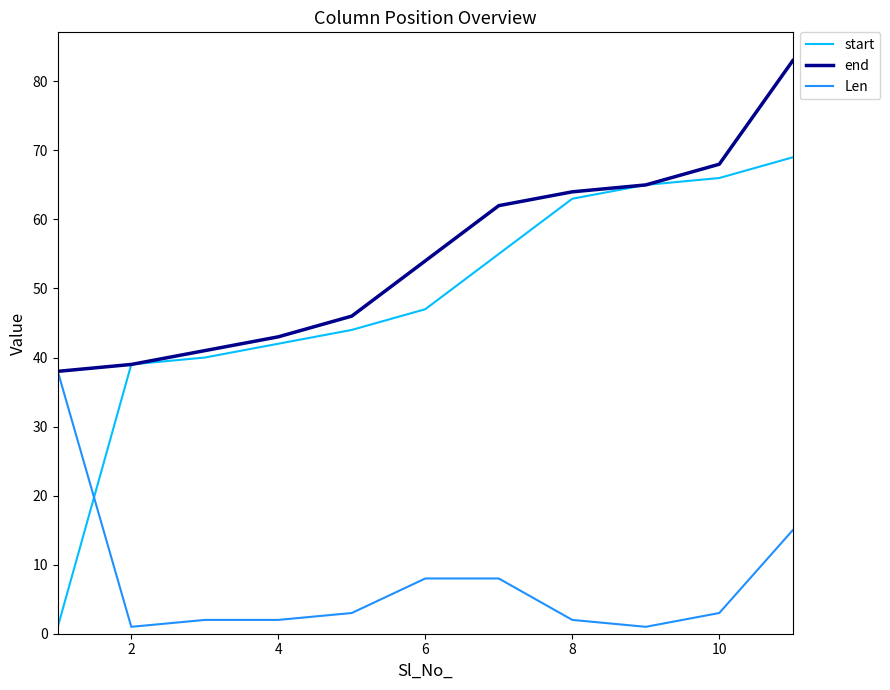

How many intersections are there between start and Len?

1